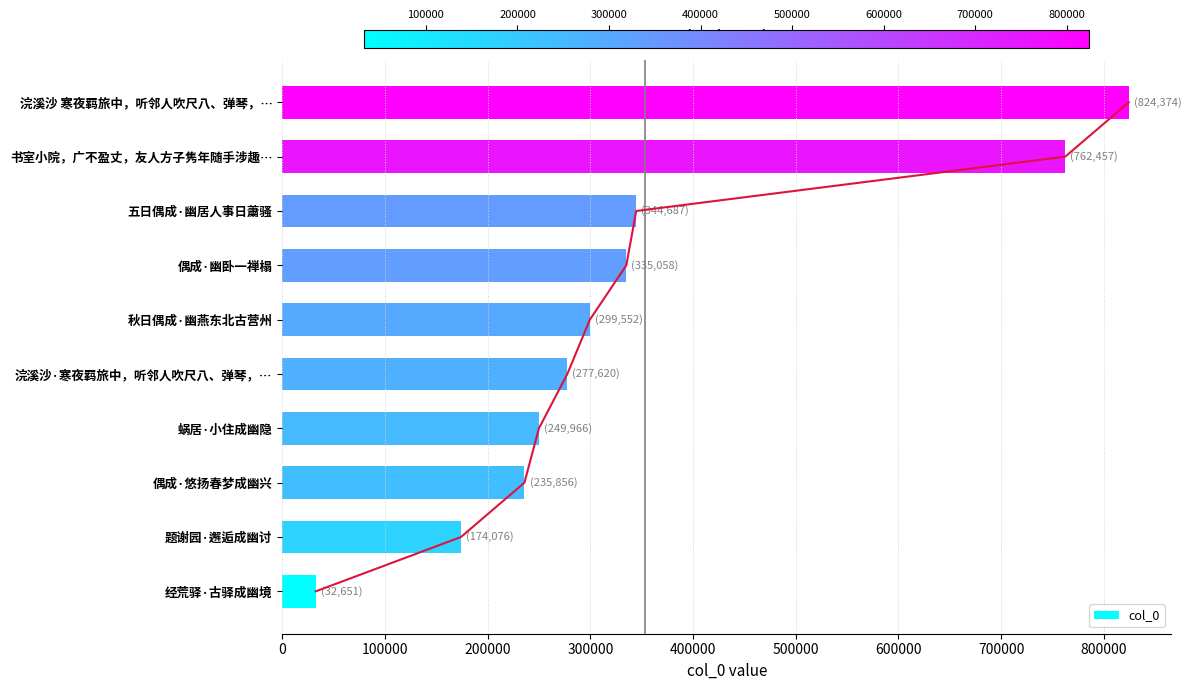

The value of col_0 at 偶成·幽卧一禅榻 is 525524. True or false?

False